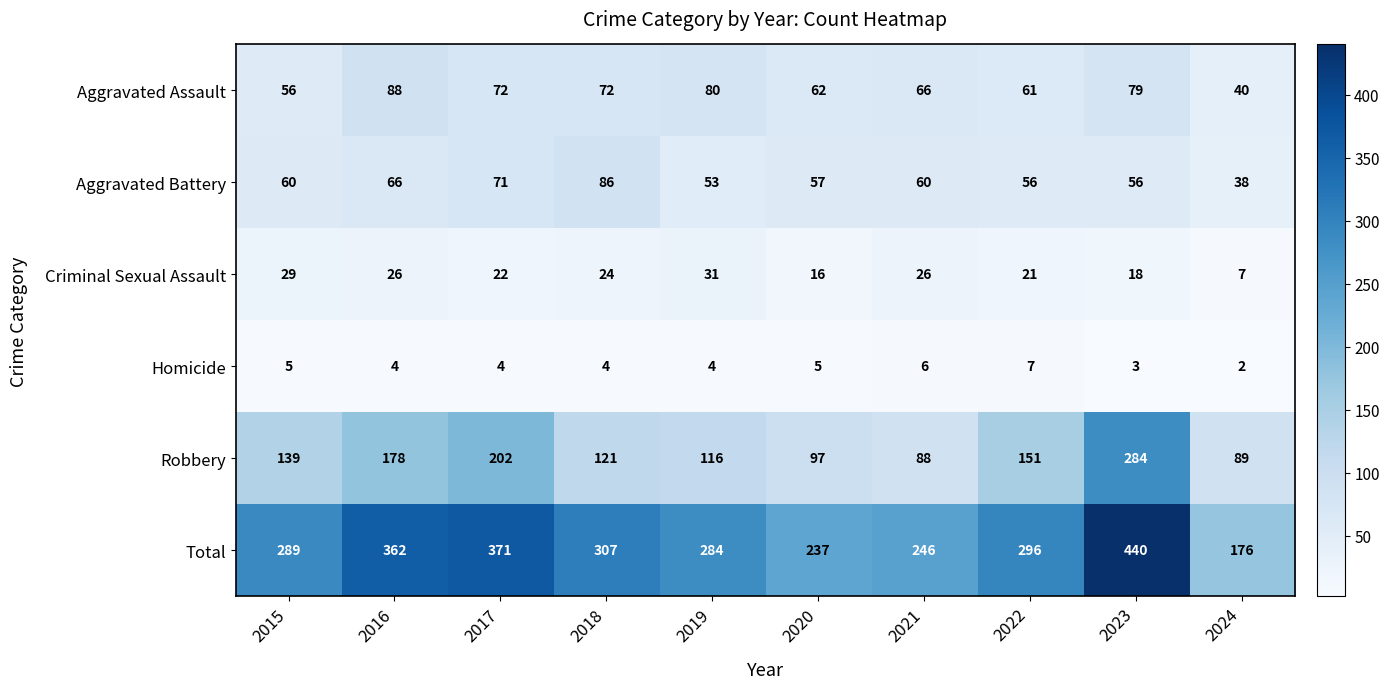

Read the Aggravated Assault value at 2020.

62